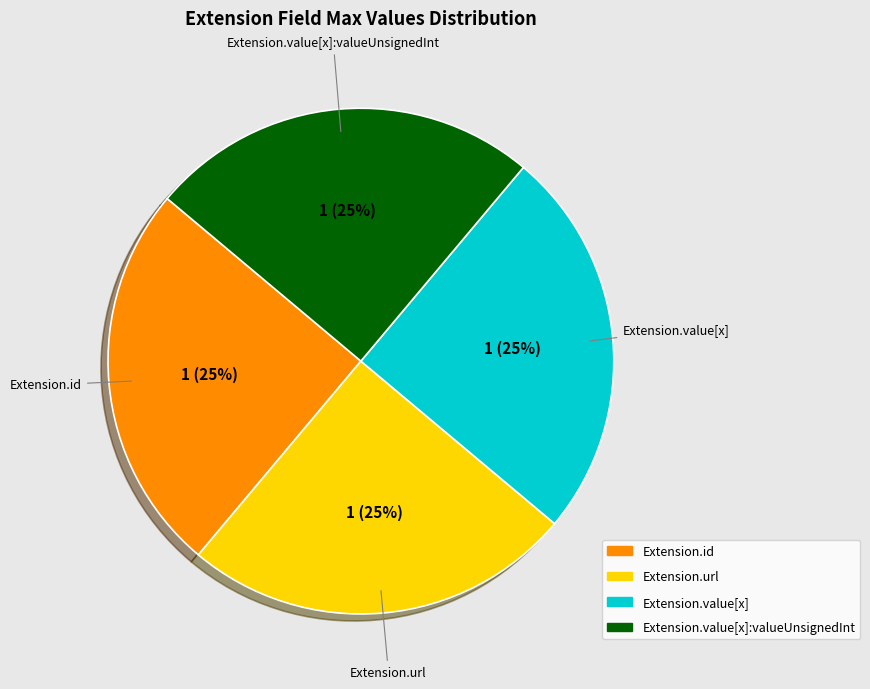

Is Extension.url the majority of the pie?

No